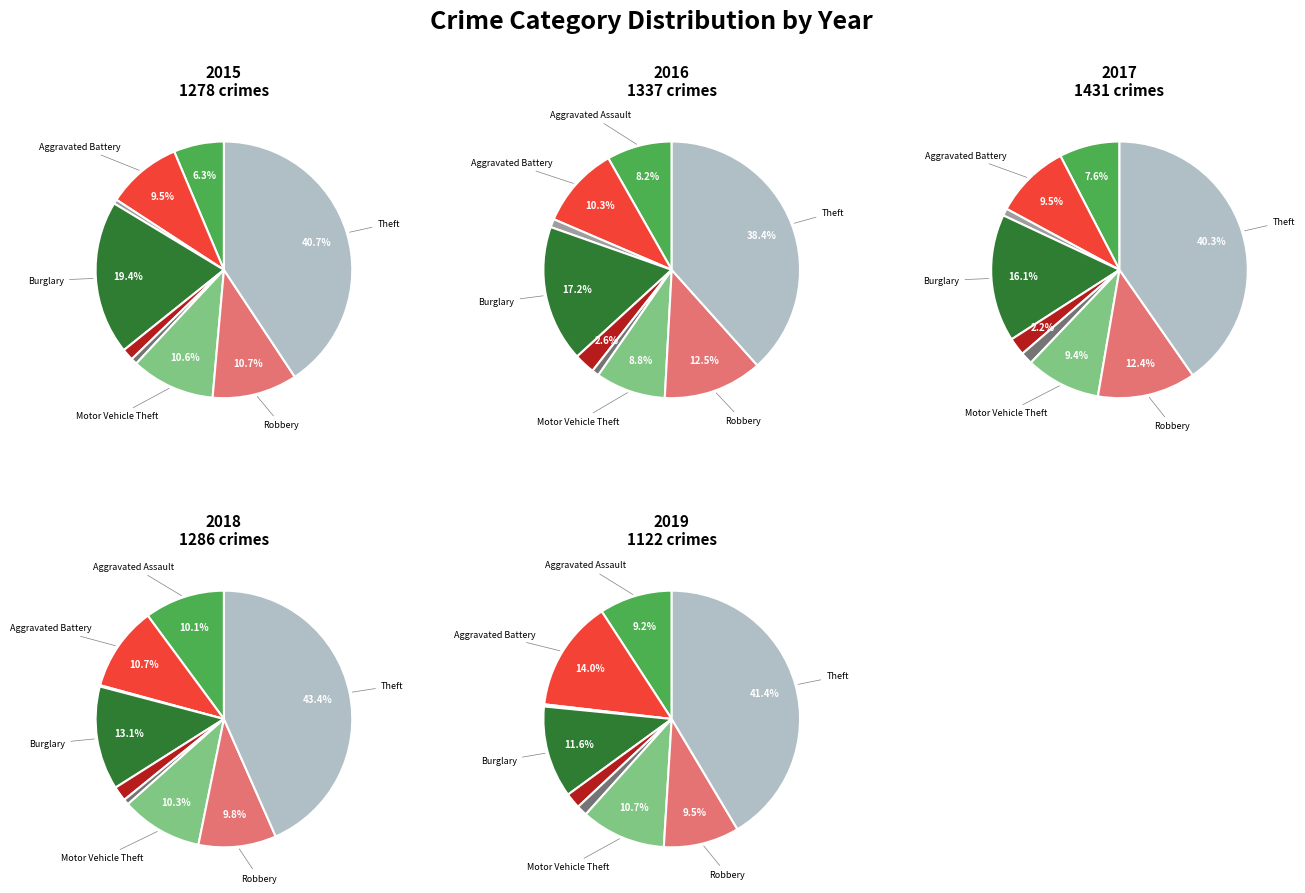

The Robbery slice represents 10% of the pie. True or false?

True